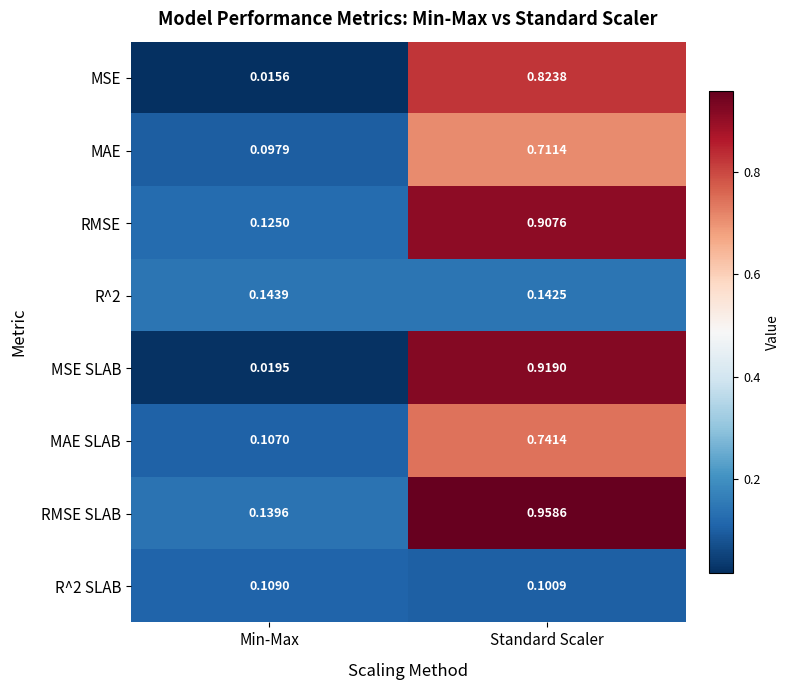

Which category has the lowest value in the RMSE series?

Min-Max